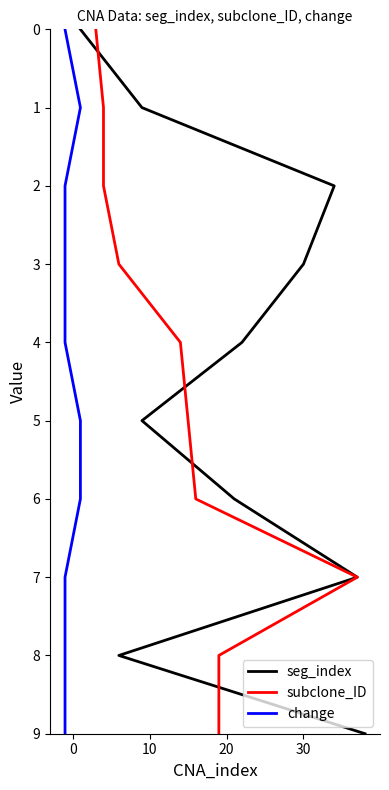

True or false: subclone_ID and change cross at least once.

False